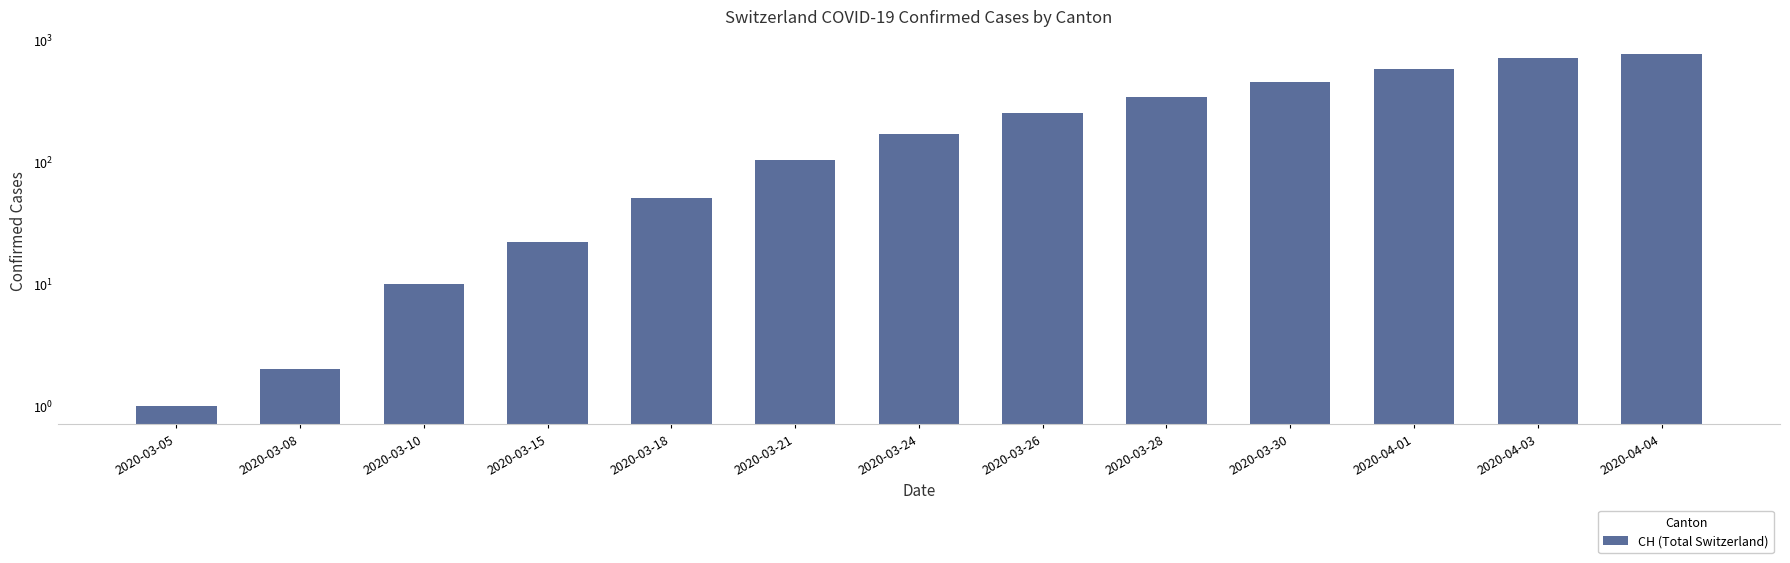

What is the smallest value displayed?

1